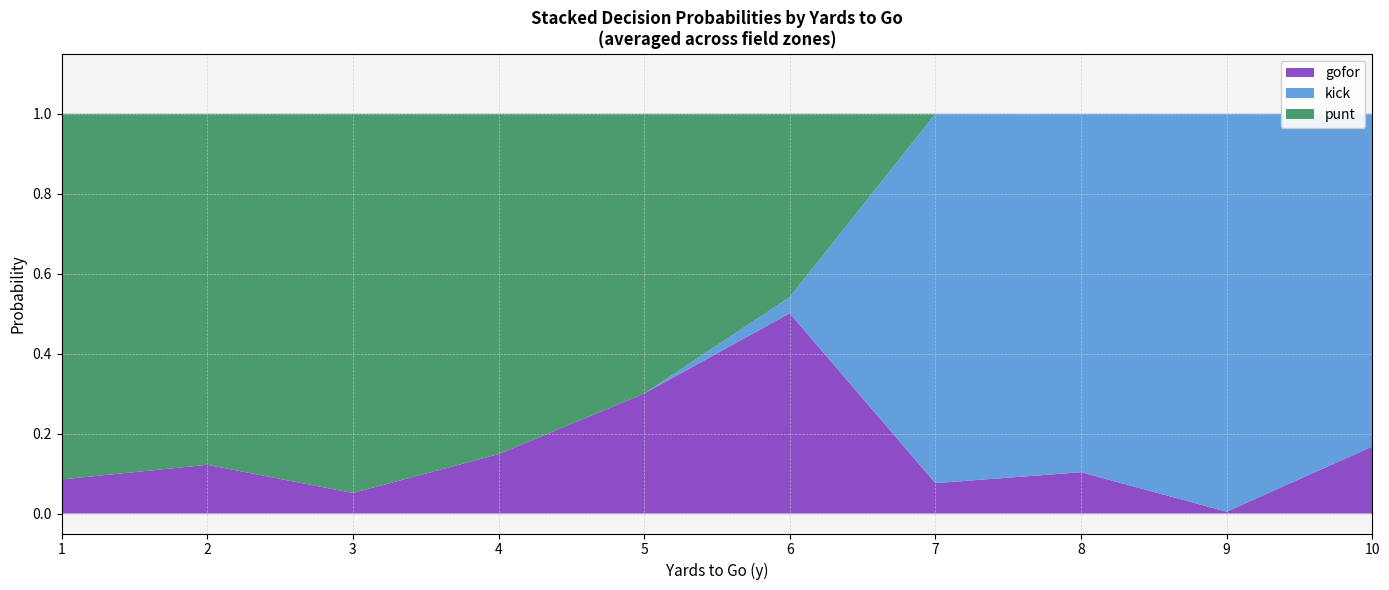

What is the total value across all series at 2?

1.0